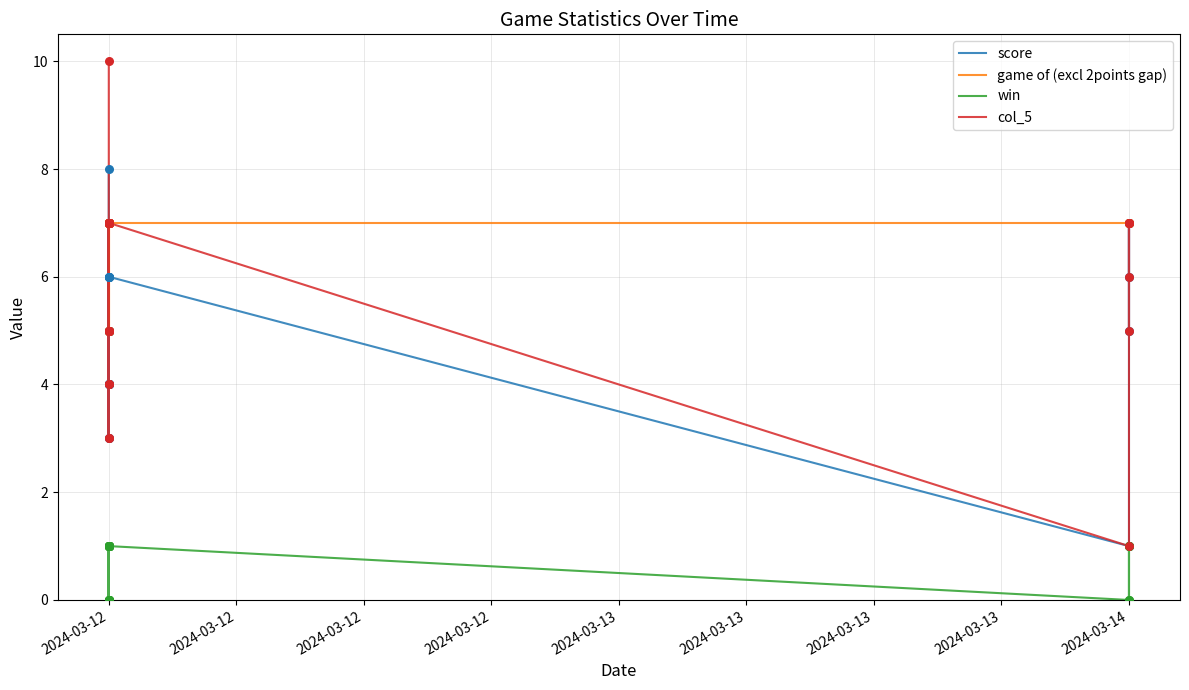

Which series reaches the maximum Y coordinate?

col_5